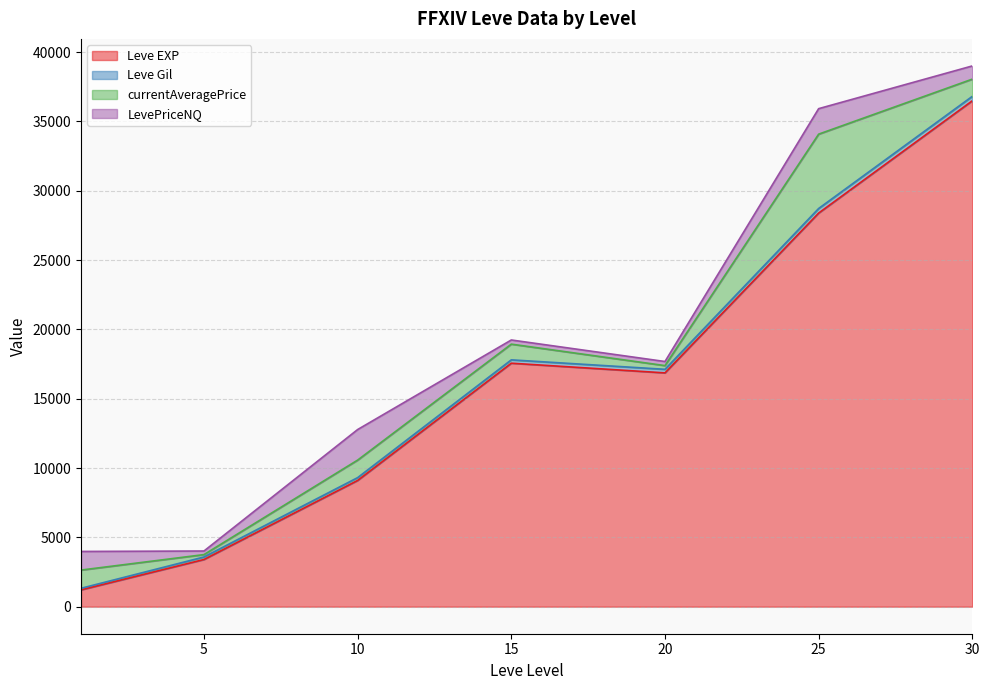

At which label does Leve EXP reach its peak?

30